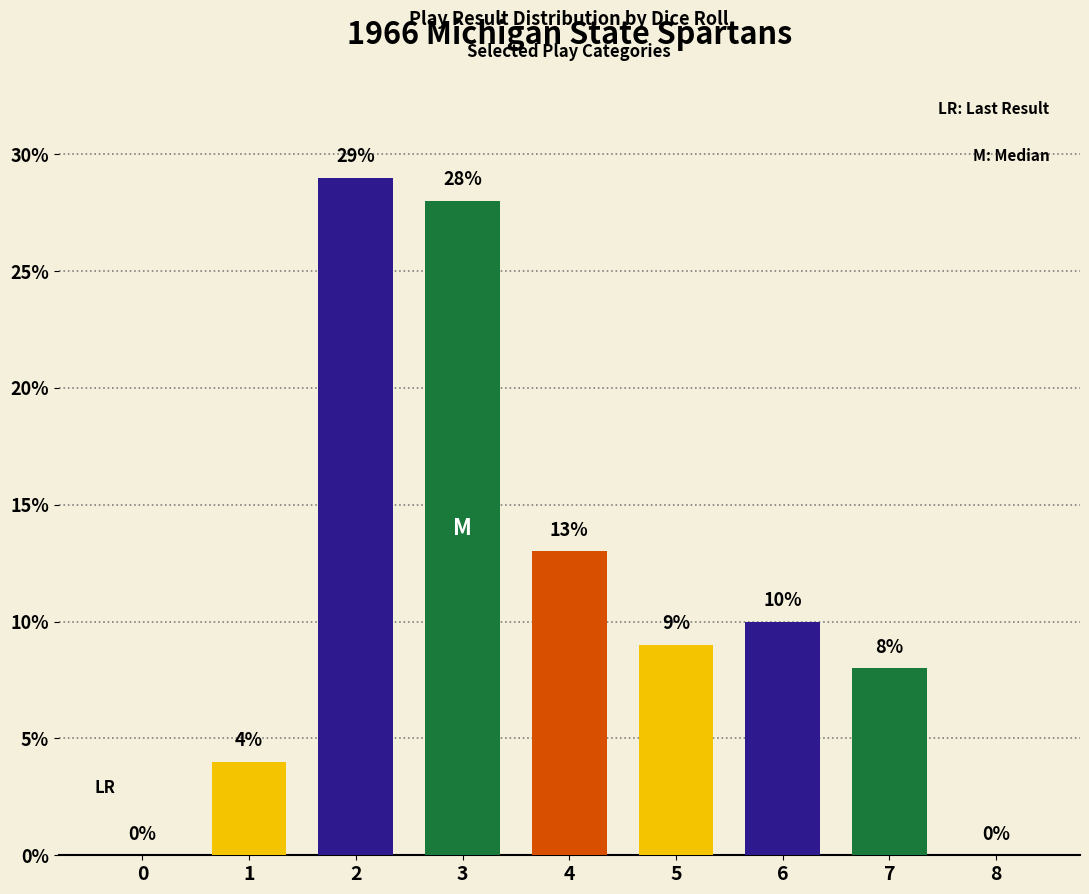

Between 8 and 5, which is larger?

5